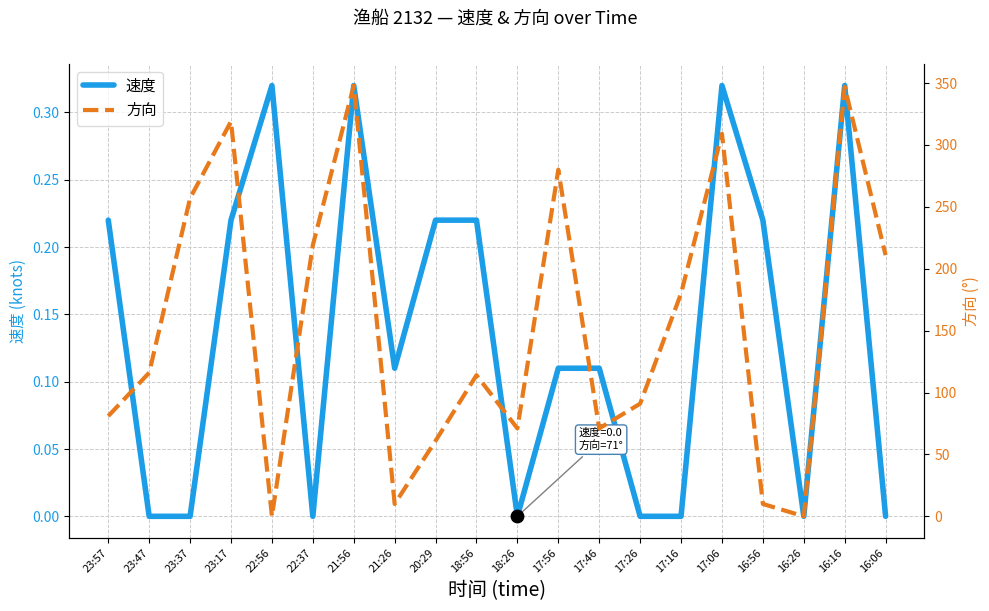

At how many categories does at least one series exceed 148?

9